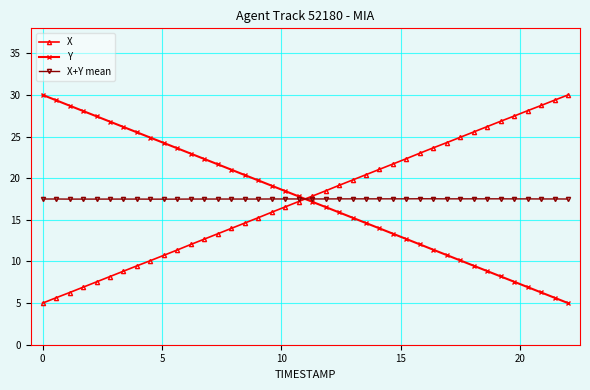

What is the value of the X point at the 1st from the left?

5.0